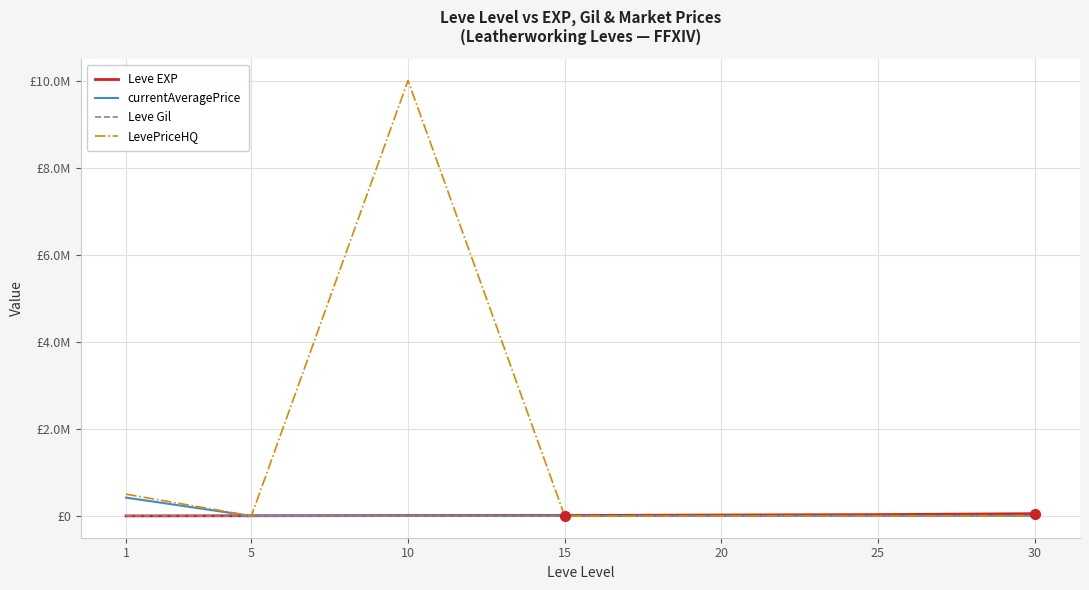

What value does the Leve Gil series have at 20?

295.0